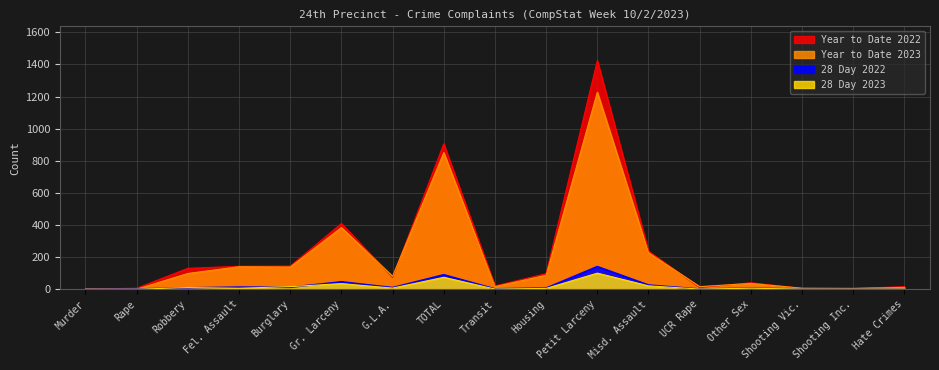

True or false: 28 Day 2022 and Year to Date 2022 cross at least once.

False